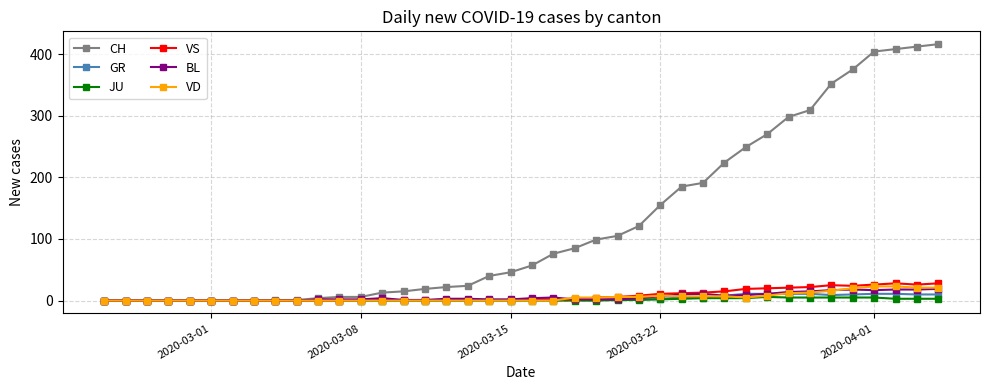

Which series has the largest range (max minus min)?

CH